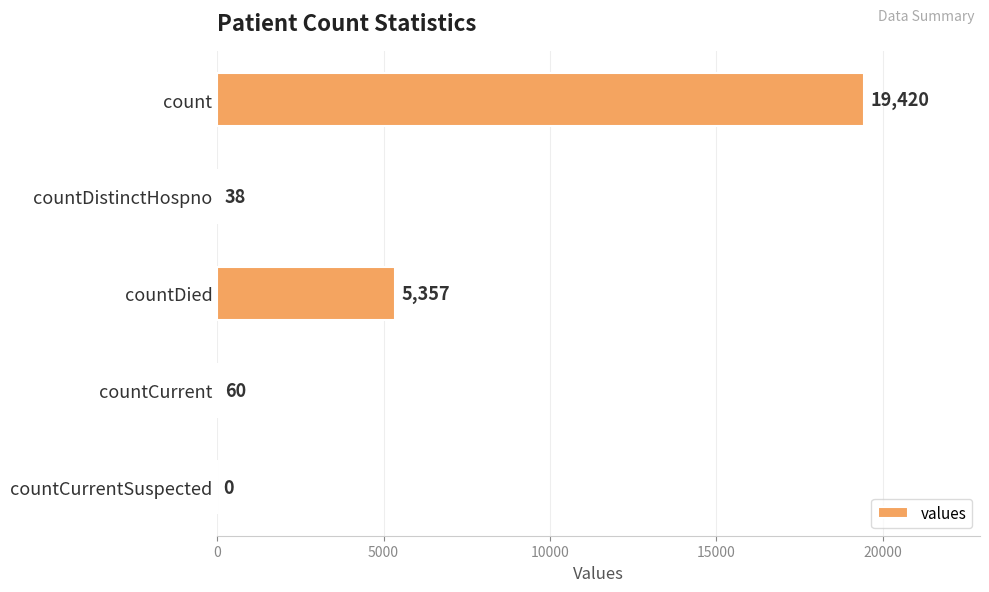

Reading top to bottom, extract all data points from this chart.

count=19420	countDistinctHospno=38	countDied=5357	countCurrent=60	countCurrentSuspected=0